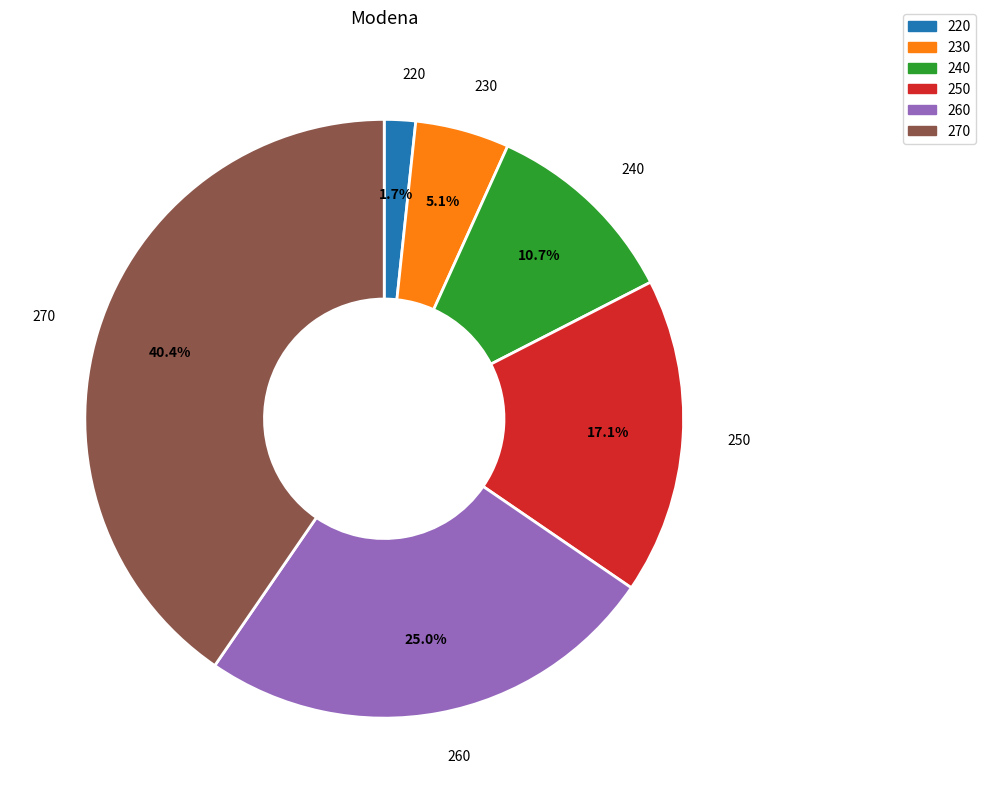

To the nearest percent, what percentage of the pie is 220?

2%